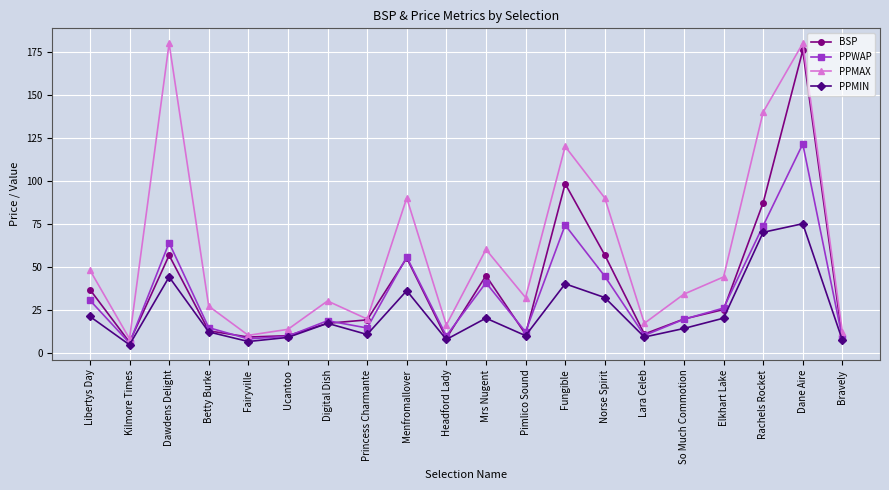

Between Dawdens Delight and Menfromallover, which series saw the biggest shift?

PPMAX